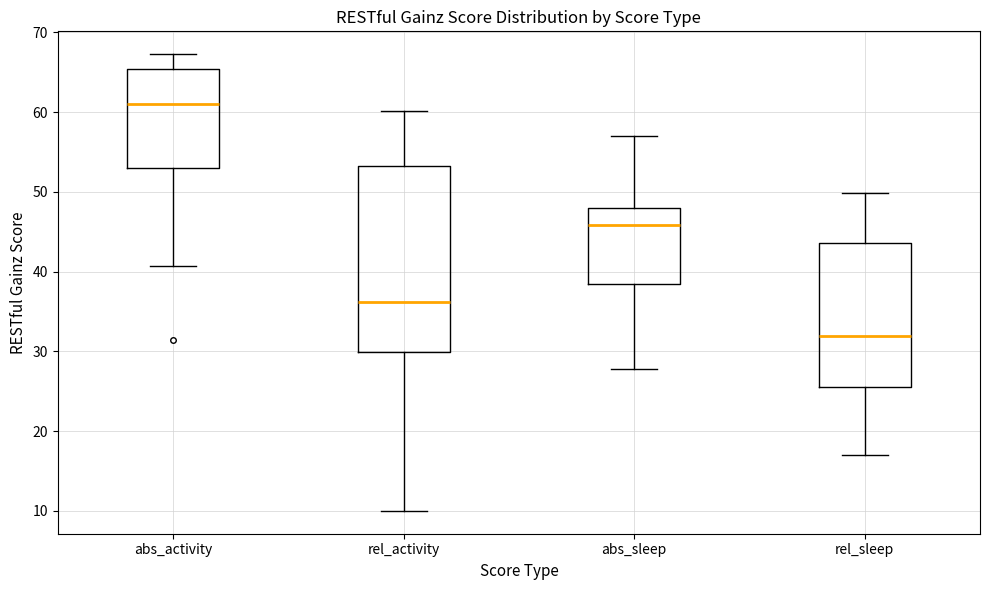

Reading left to right, read every box against the y-axis: the position of its median line, the range the box covers, and the ends of its whiskers. The values are not printed on the chart, so give them approximately, as read against the axis.

abs_activity: median 61, box 53 to 65, whiskers 41 to 67
rel_activity: median 36, box 30 to 53, whiskers 10 to 60
abs_sleep: median 46, box 38 to 48, whiskers 28 to 57
rel_sleep: median 32, box 26 to 44, whiskers 17 to 50